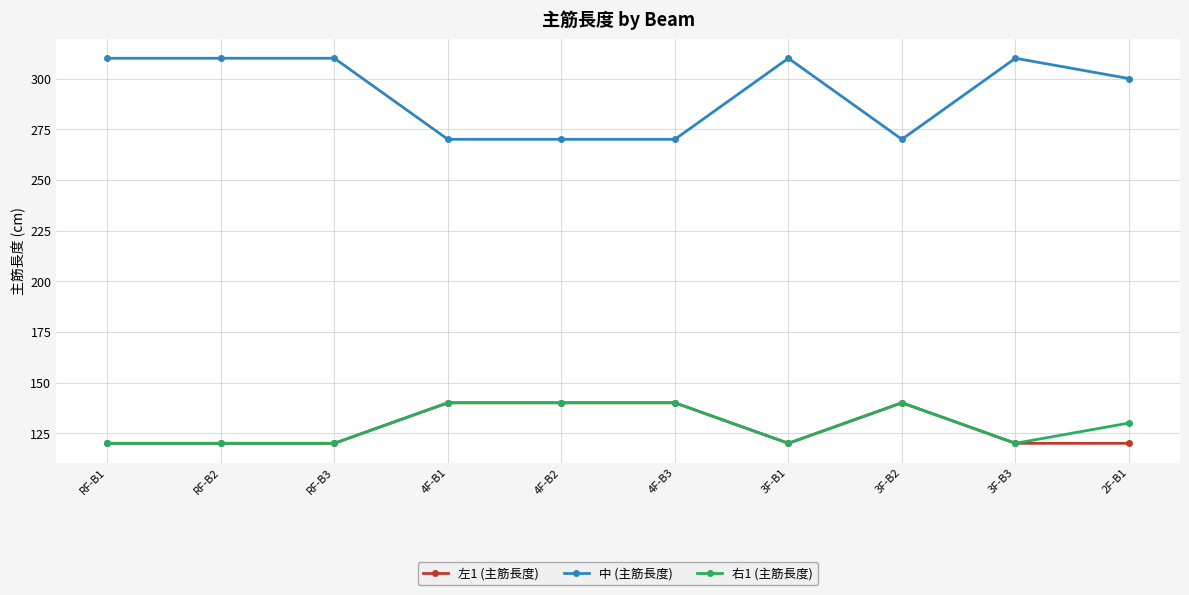

Is the value of 左1 (主筋長度) at 3F-B3 greater than the value of 中 (主筋長度) at RF-B1?

No